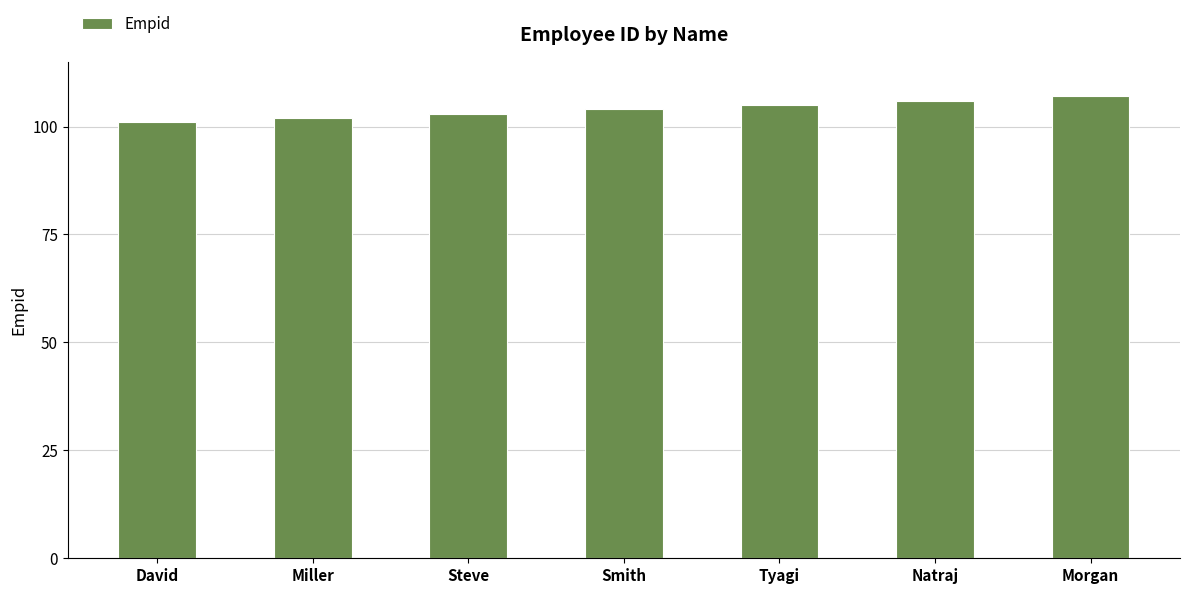

How many values are between 102 and 106?

5